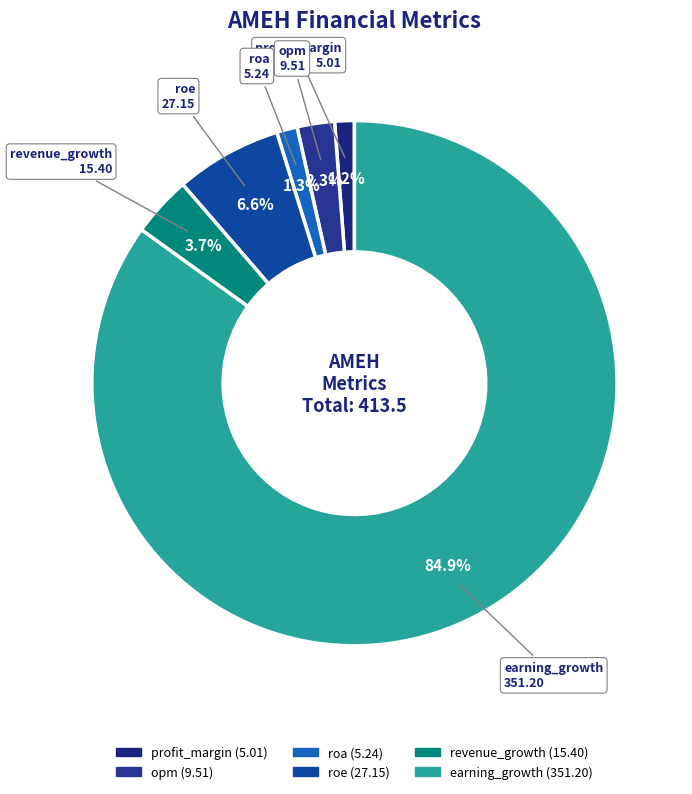

To the nearest percent, what is the average slice percentage?

17%